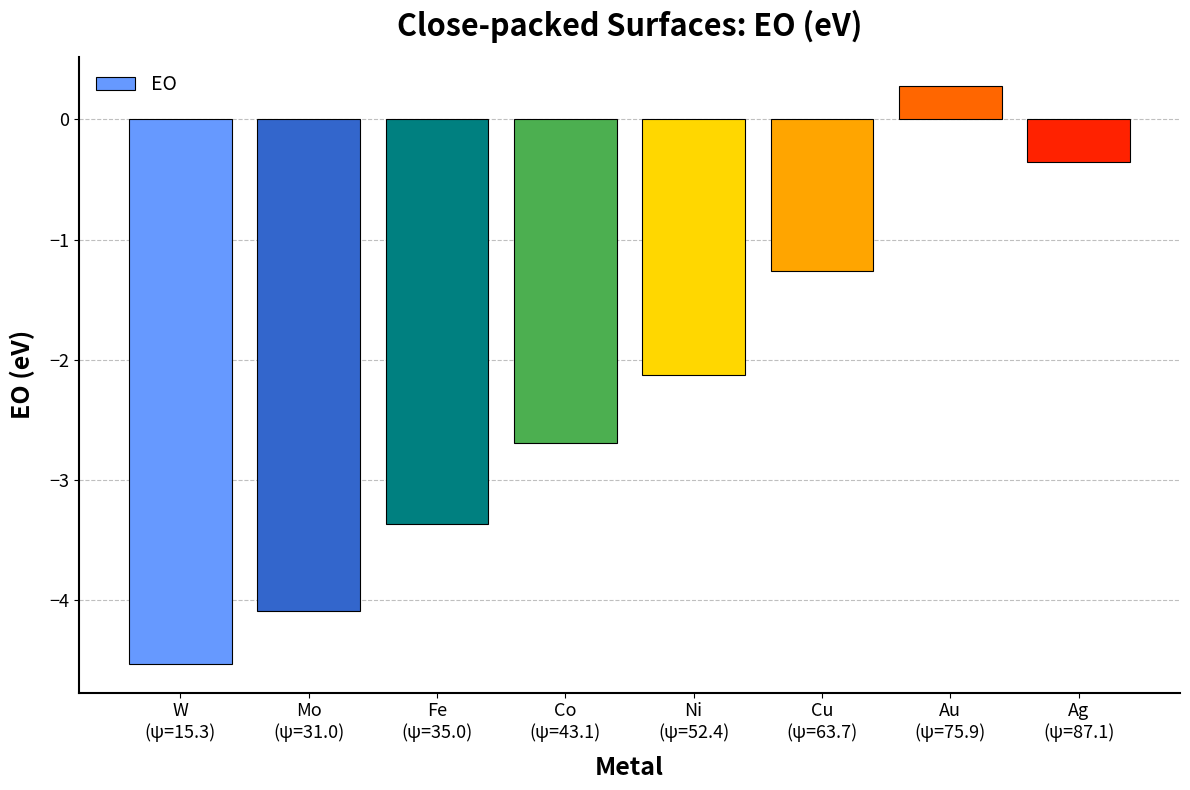

How many negative values are there?

7